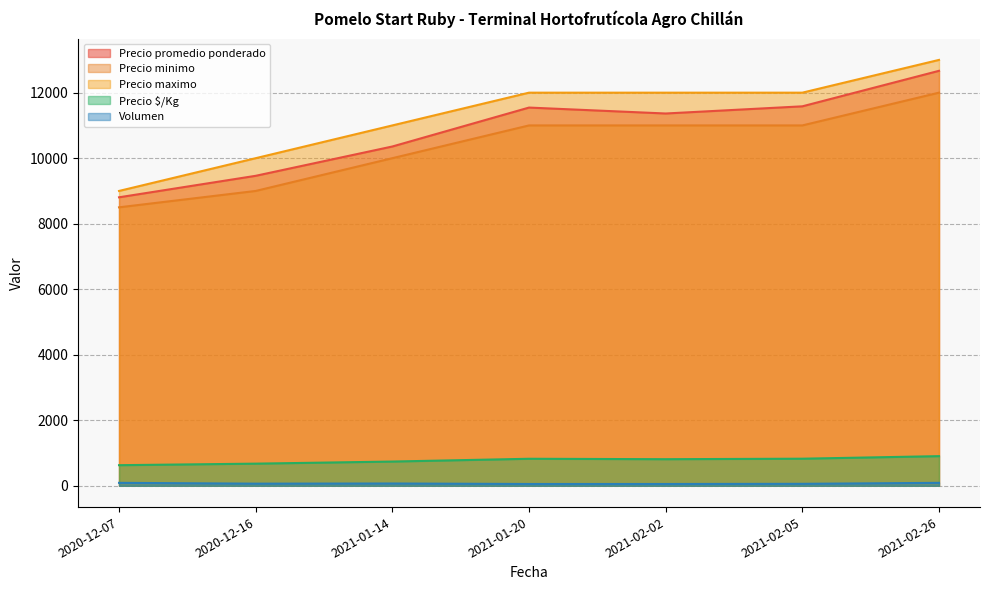

What position from the left is 2021-01-20?

4